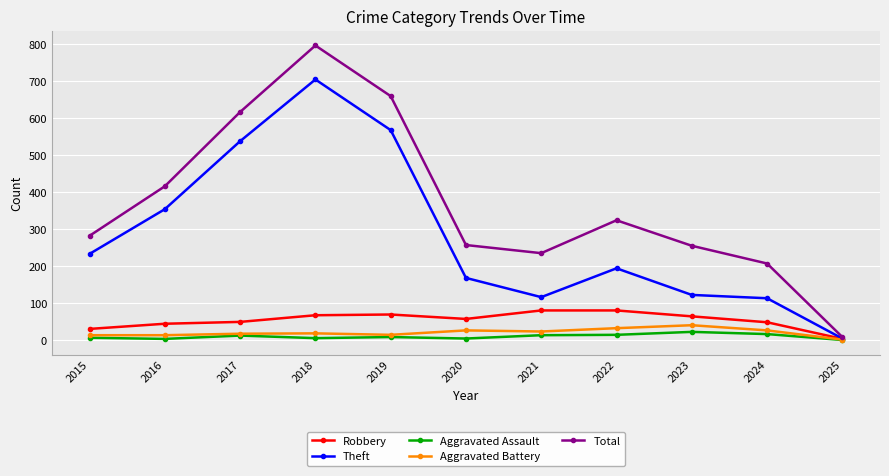

What is the sum of all Total values?

4058